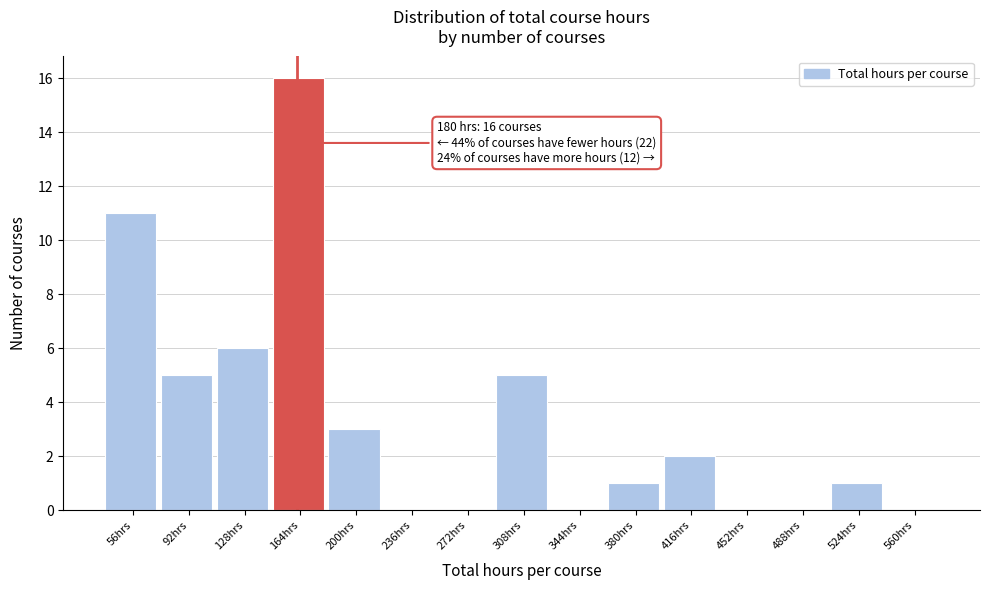

Reading right to left, what are all the values shown in this chart?

560hrs=0	524hrs=1	488hrs=0	452hrs=0	416hrs=2	380hrs=1	344hrs=0	308hrs=5	272hrs=0	236hrs=0	200hrs=3	164hrs=16	128hrs=6	92hrs=5	56hrs=11